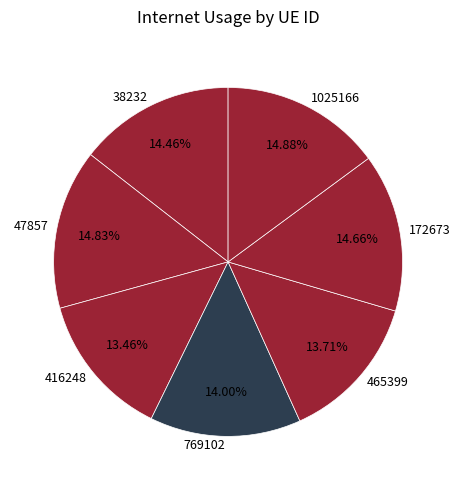

What percentage is NOT represented by 1025166?

85.1%